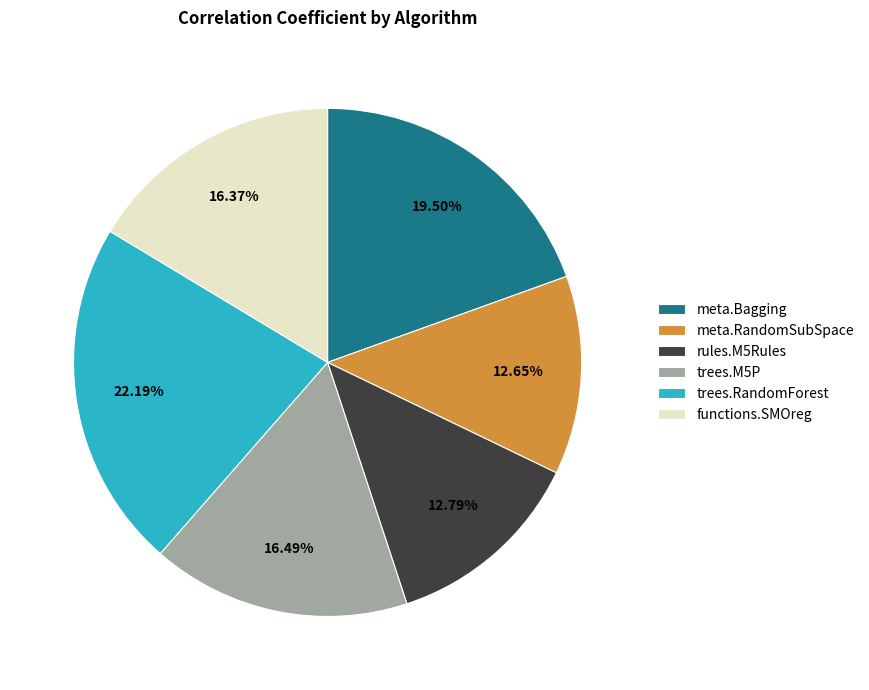

Is the sum of functions.SMOreg and meta.Bagging greater than half?

No